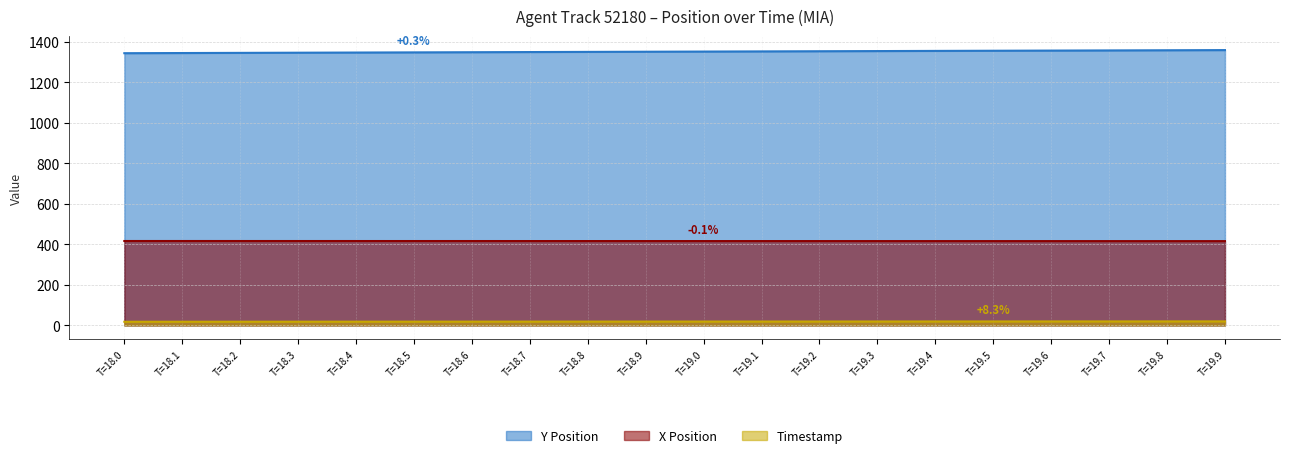

How many series are shown in this chart?

3